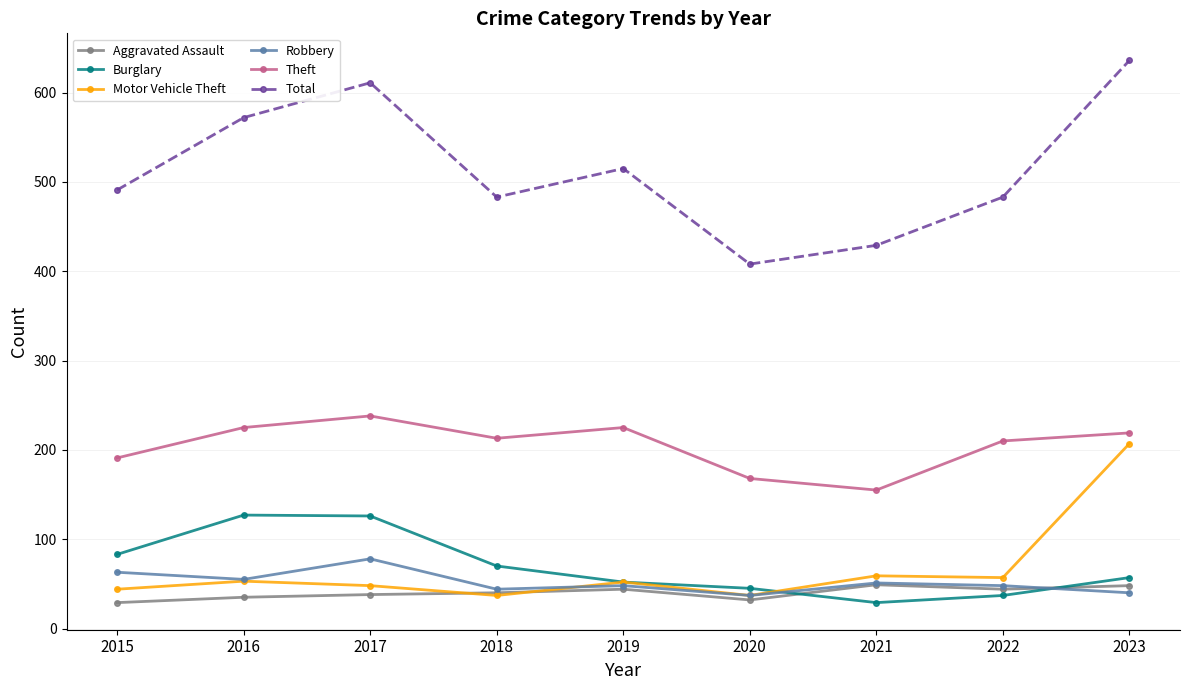

Count the number of categories in the chart.

9